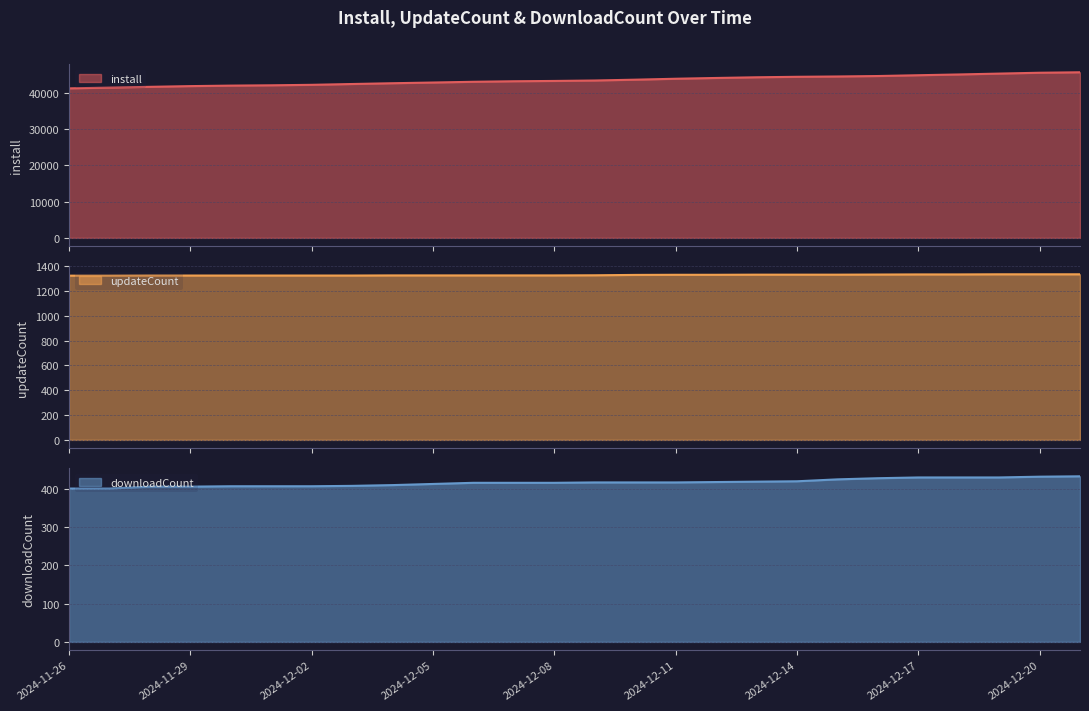

The value of install at 2024-12-13 is 77658. True or false?

False